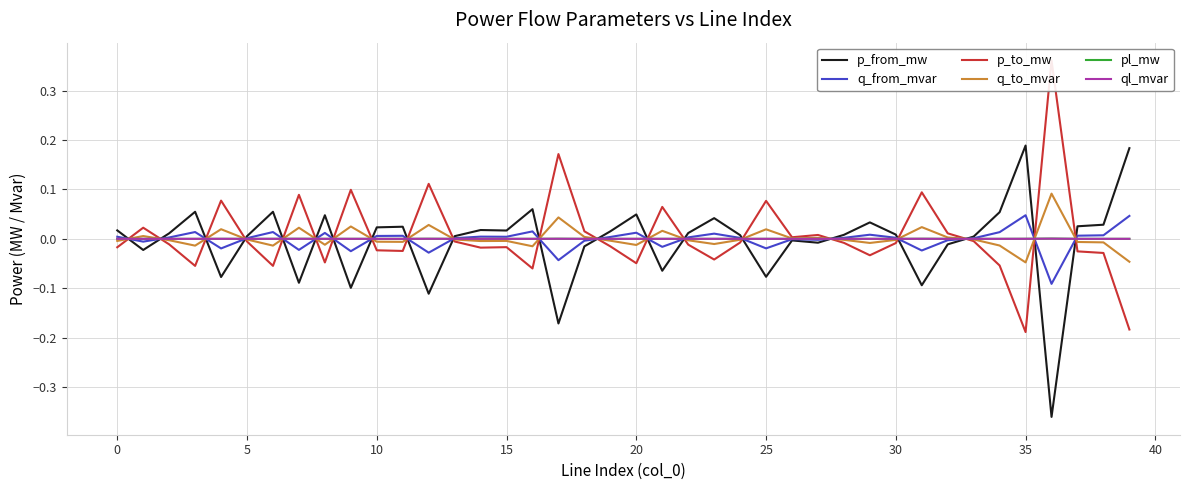

At which label does ql_mvar reach its peak?

36